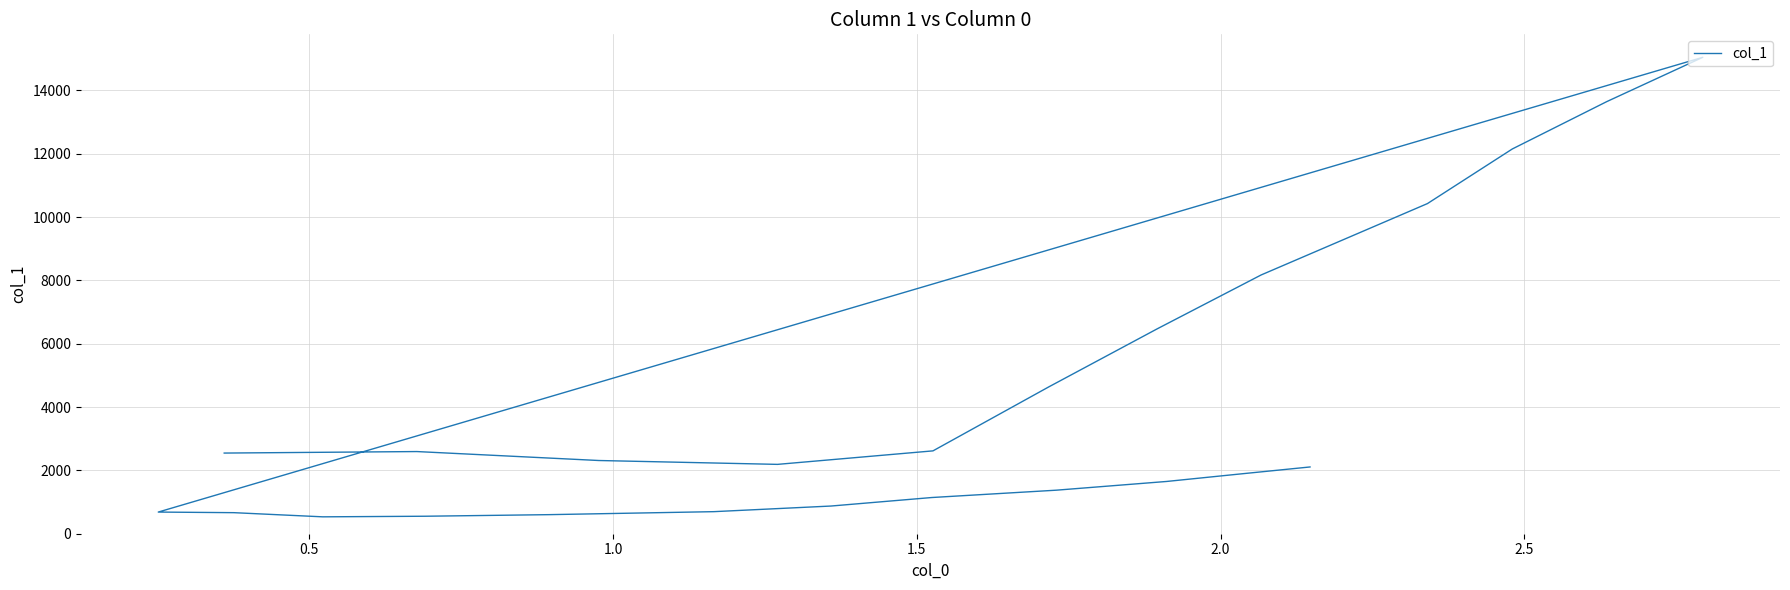

How many lines are shown in the chart?

1